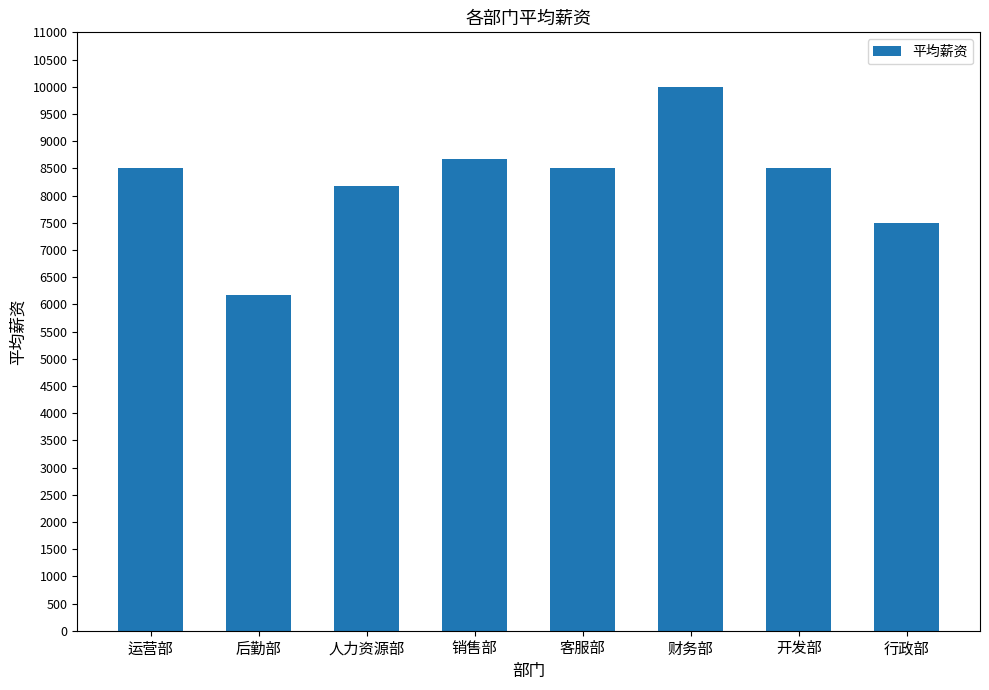

At which category does the chart reach its peak across all series?

财务部